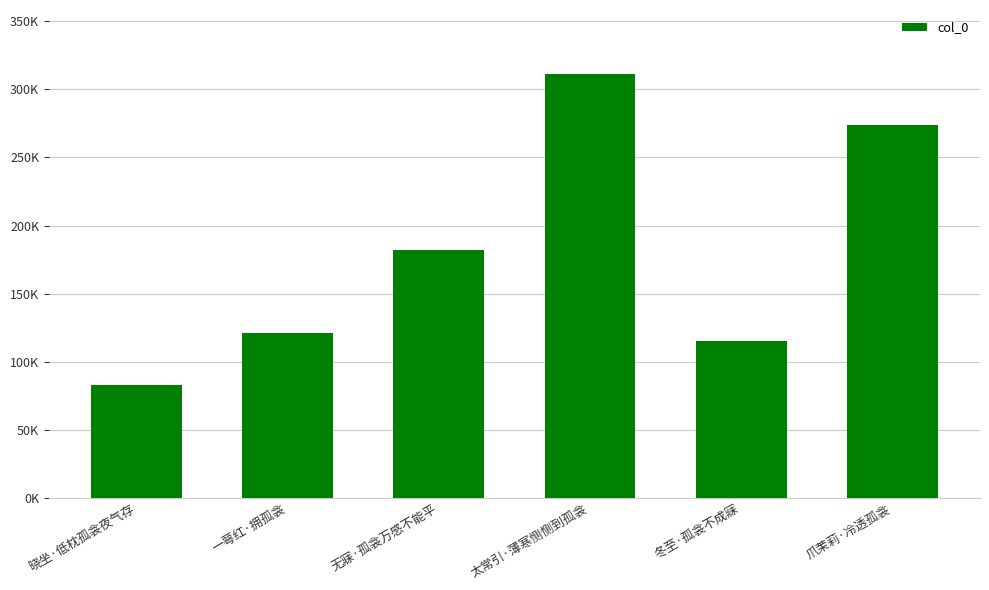

Are the bars horizontal?

No